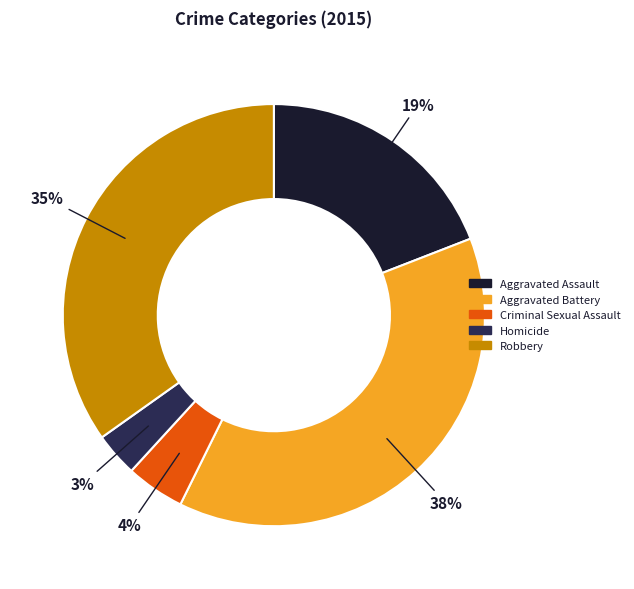

To the nearest percent, what is the difference between the largest and smallest slice percentages?

35%